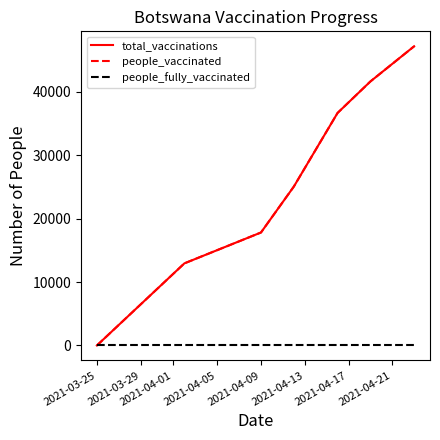

Which series has the largest range (max minus min)?

total_vaccinations